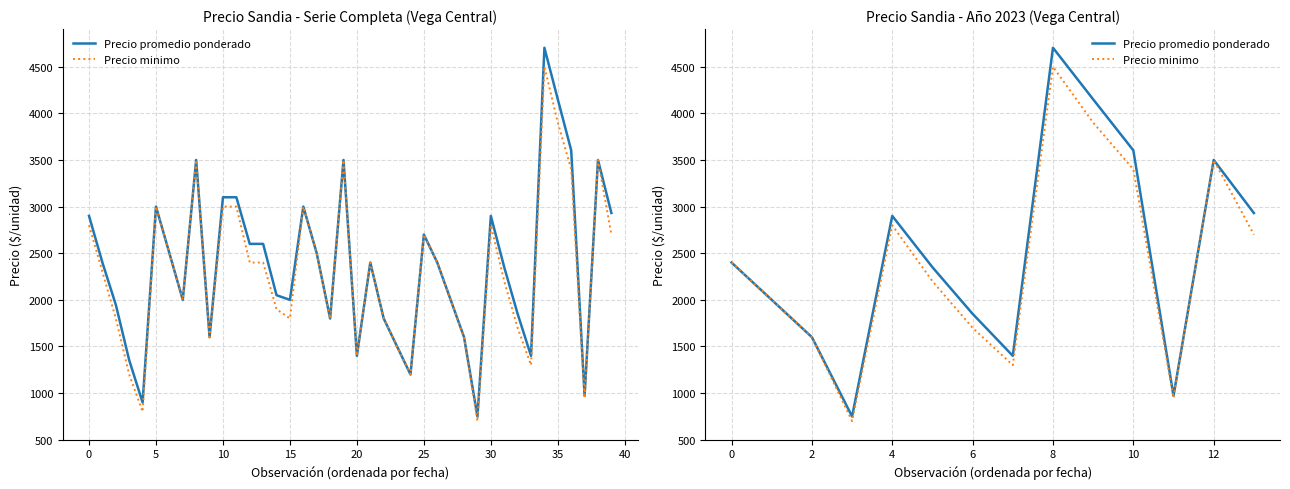

How many categories are shown in the chart?

14